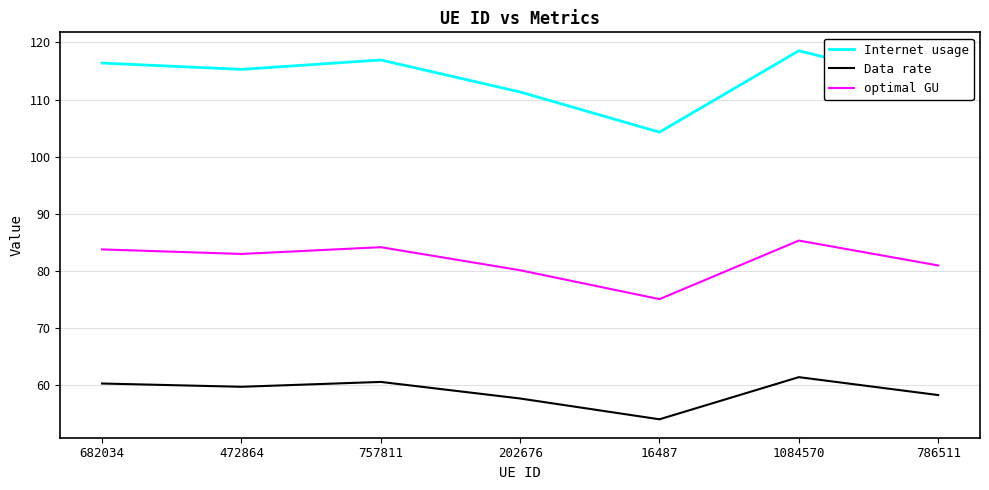

What is the difference between the maximum and minimum values in the optimal GU series?

10.3